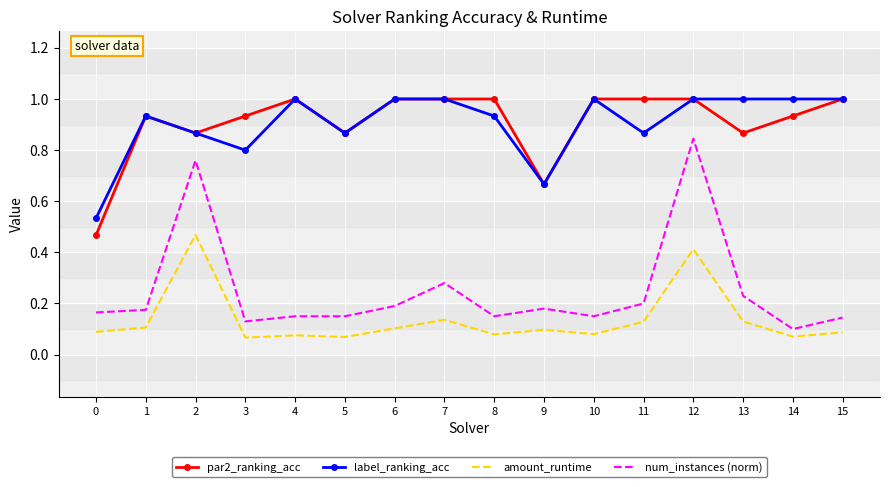

Which series changed the most between 13 and 14?

num_instances (norm)